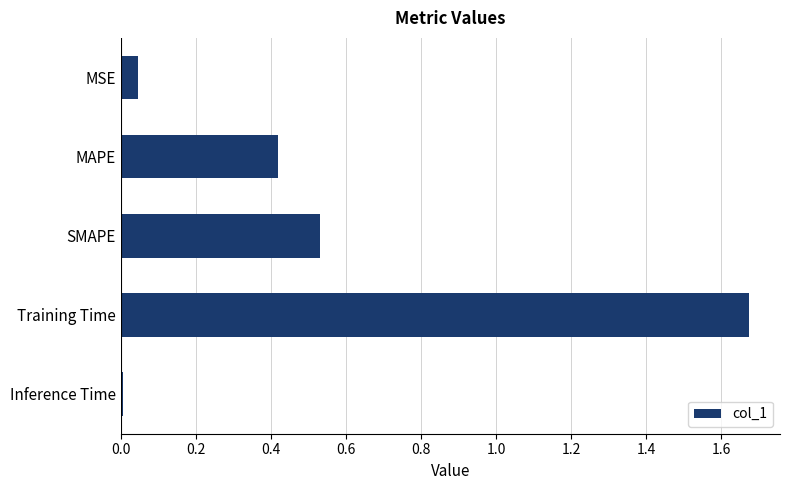

What is the difference between the values at Training Time and MSE?

1.6